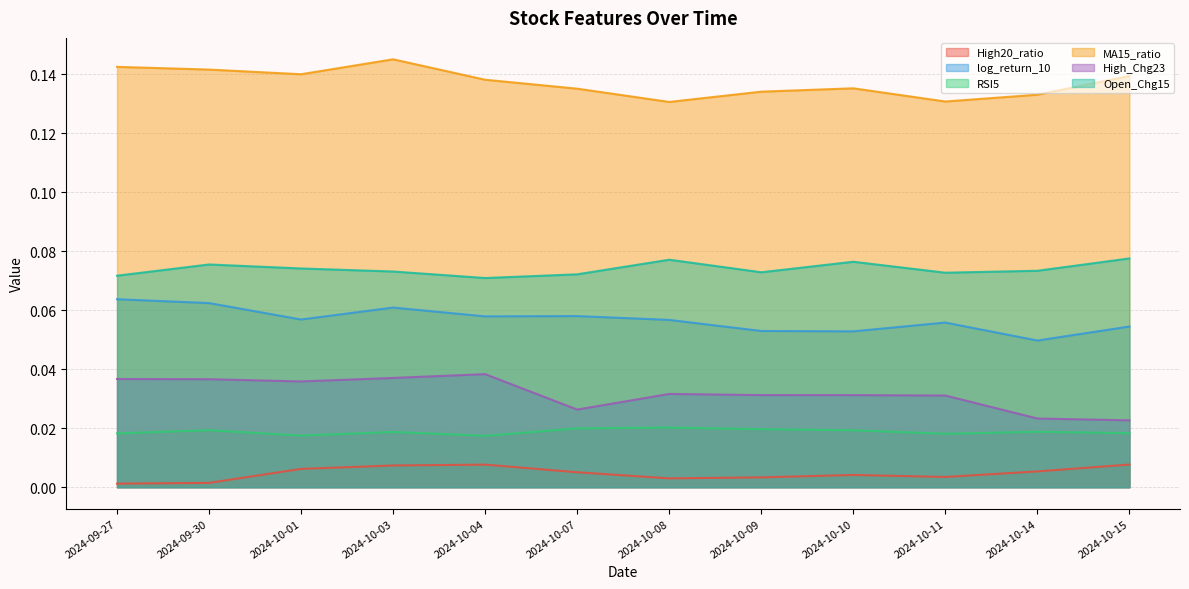

List the series in order of their peak value, lowest first.

High20_ratio, RSI5, High_Chg23, log_return_10, Open_Chg15, MA15_ratio